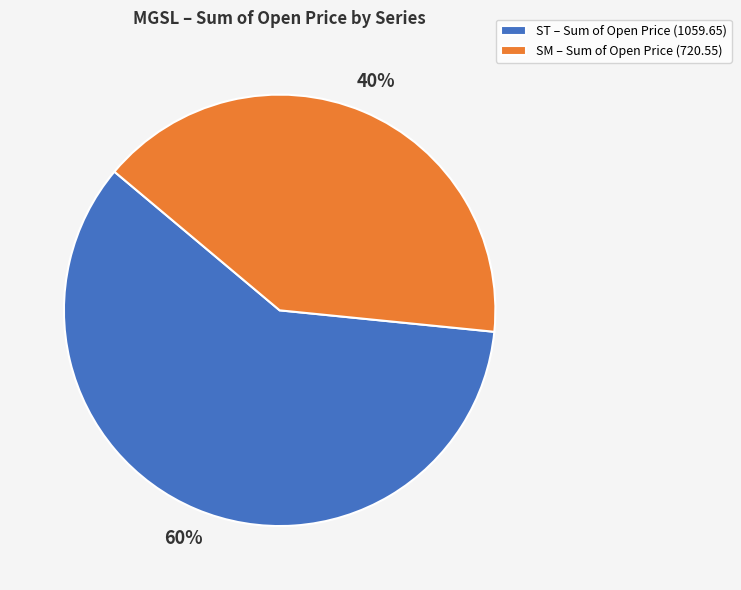

Is there a majority slice in this chart?

Yes